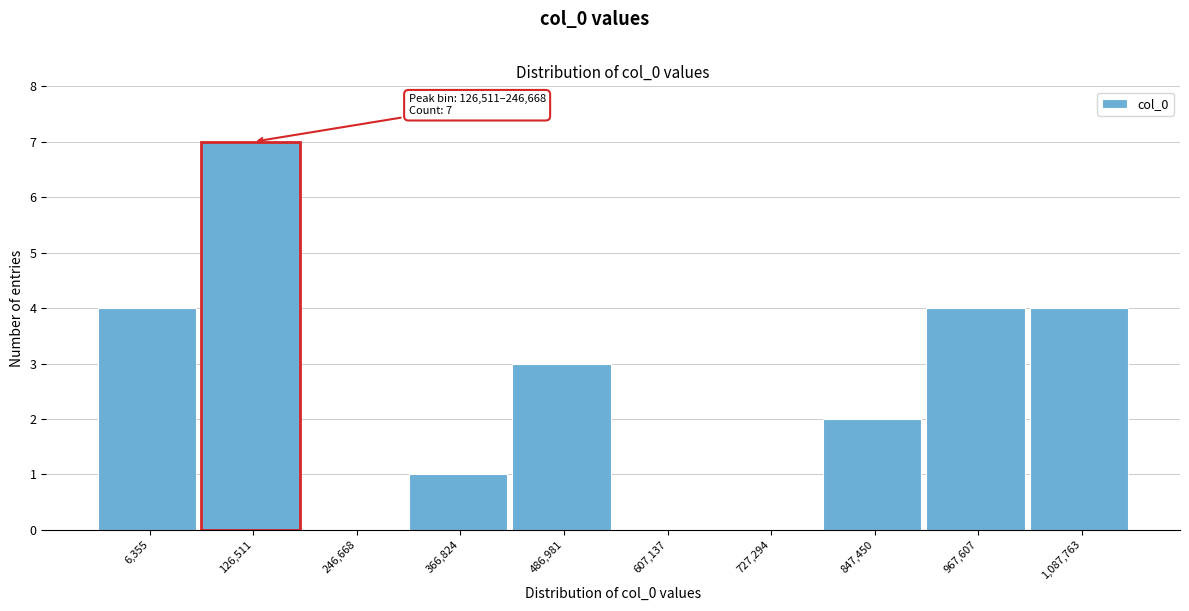

Reading left to right, transcribe all the data shown in this chart.

6,355=4	126,511=7	246,668=0	366,824=1	486,981=3	607,137=0	727,294=0	847,450=2	967,607=4	1,087,763=4